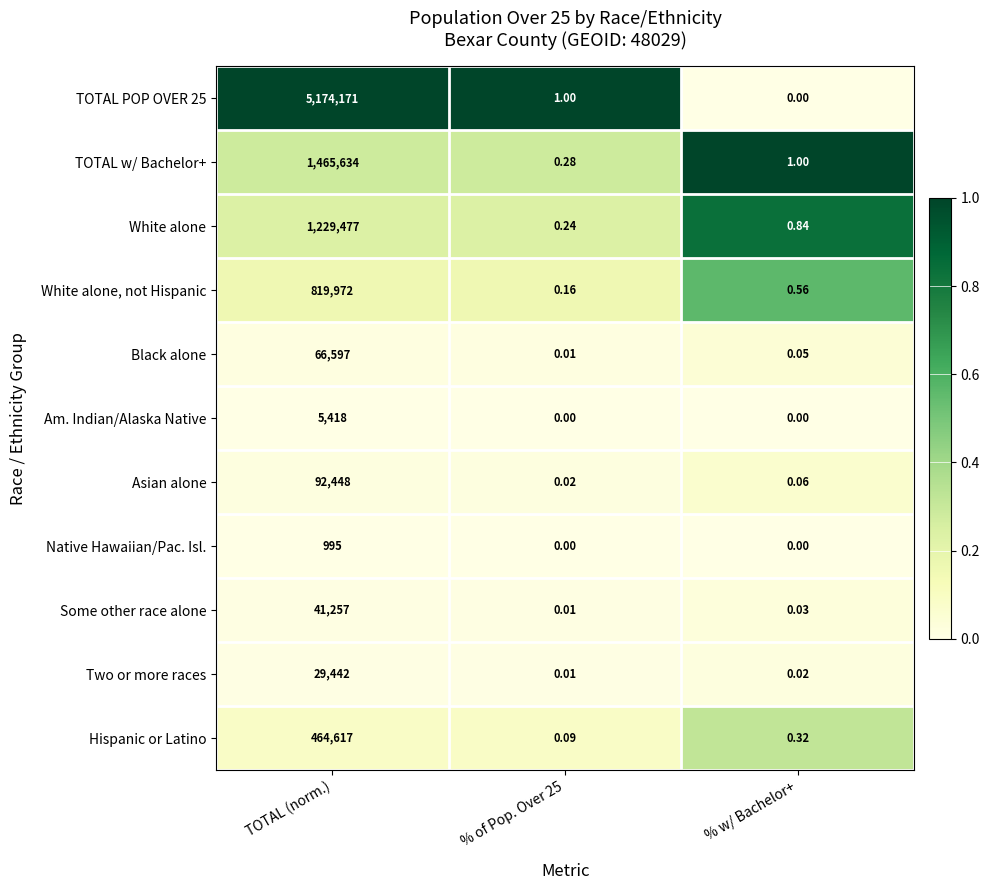

At which category does the chart reach its peak across all series?

TOTAL (norm.)